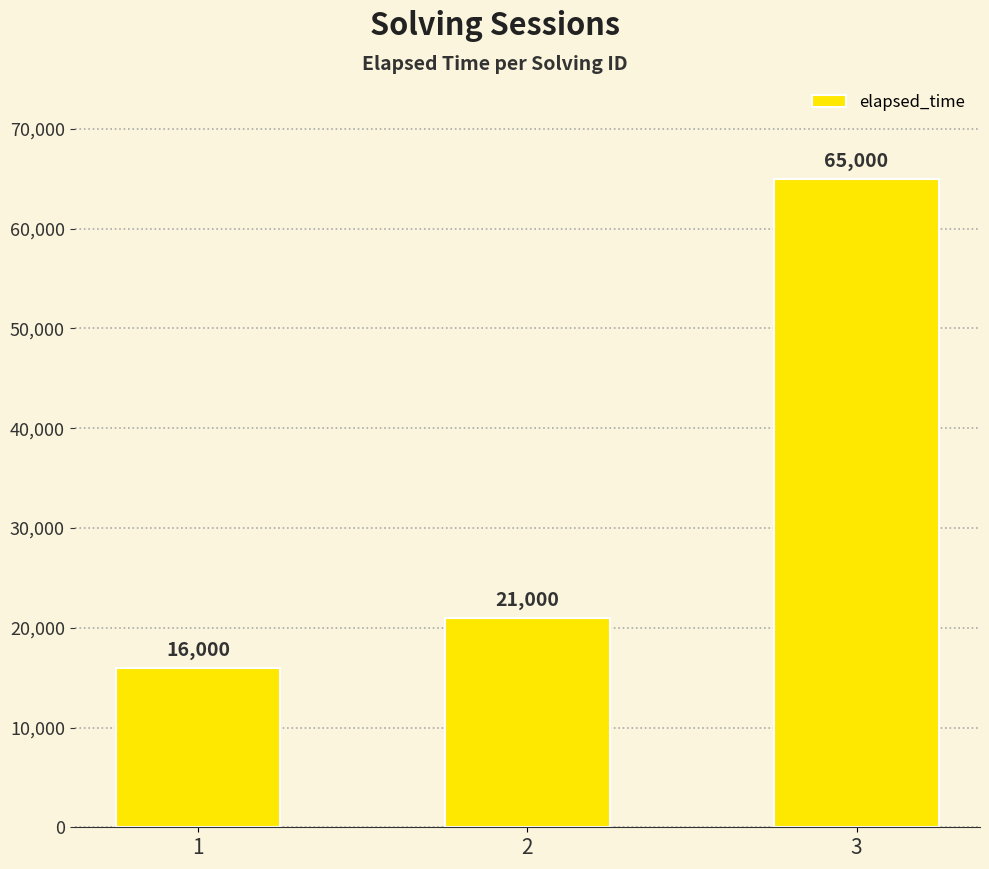

Reading right to left, transcribe all the data shown in this chart.

65000	21000	16000